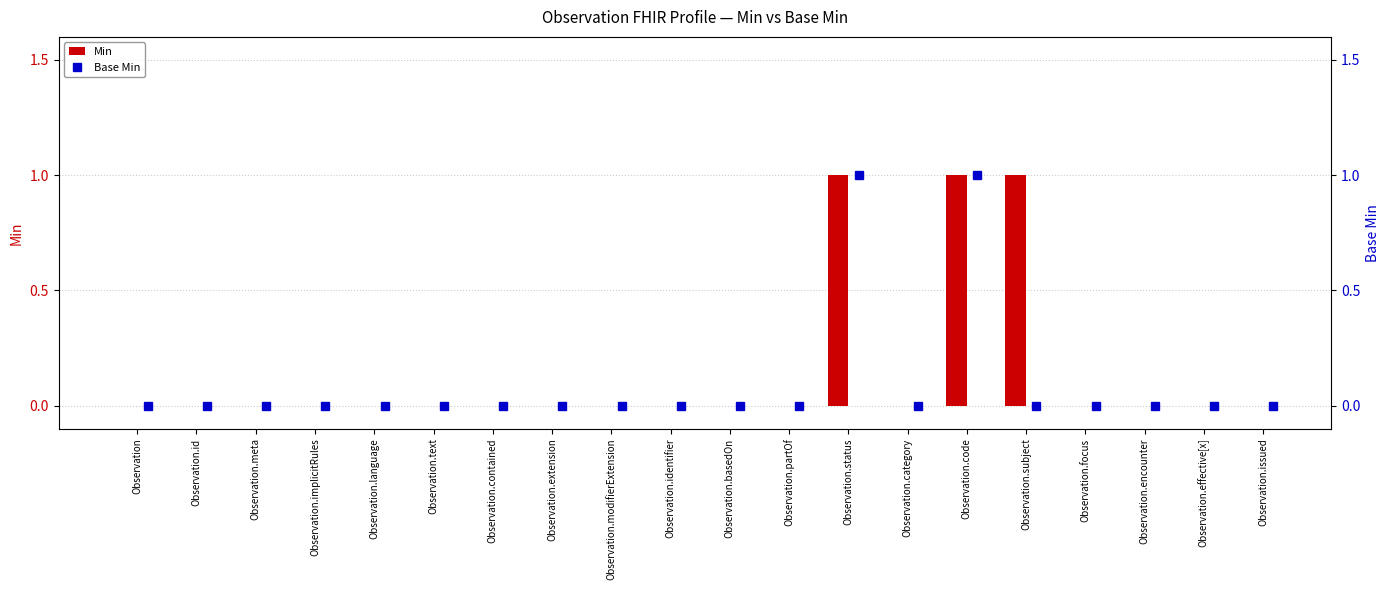

The value of Min at Observation.issued is 1. True or false?

False